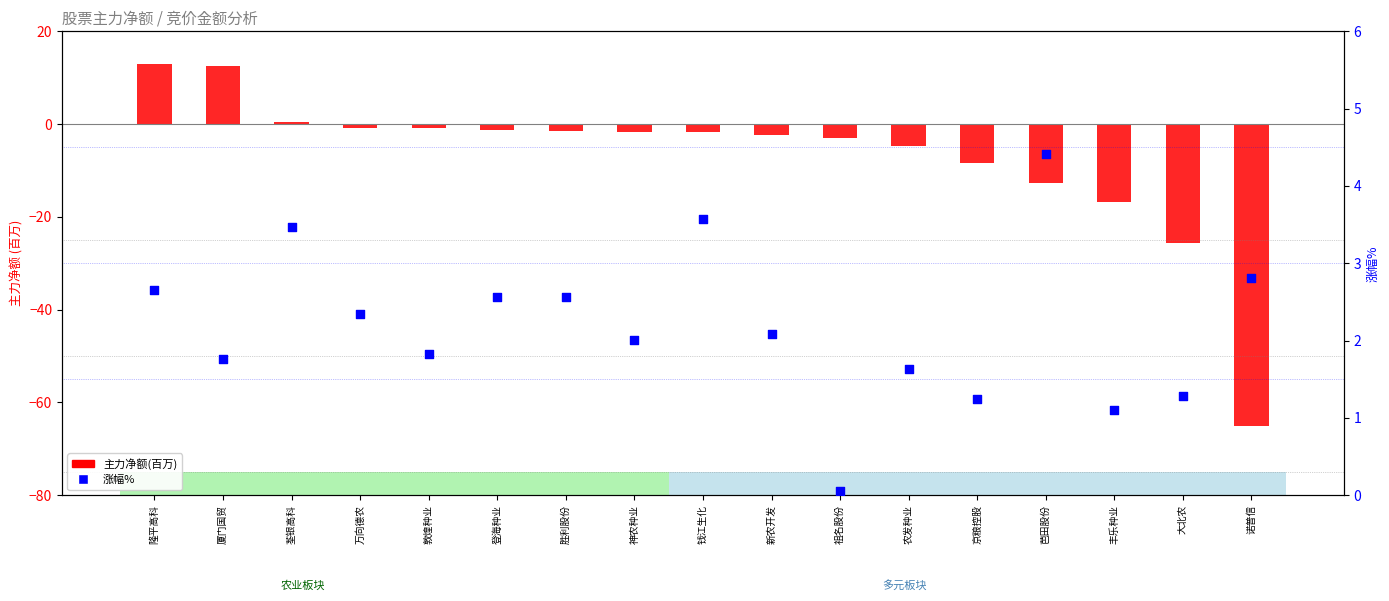

Which series has the largest total across all categories?

涨幅%